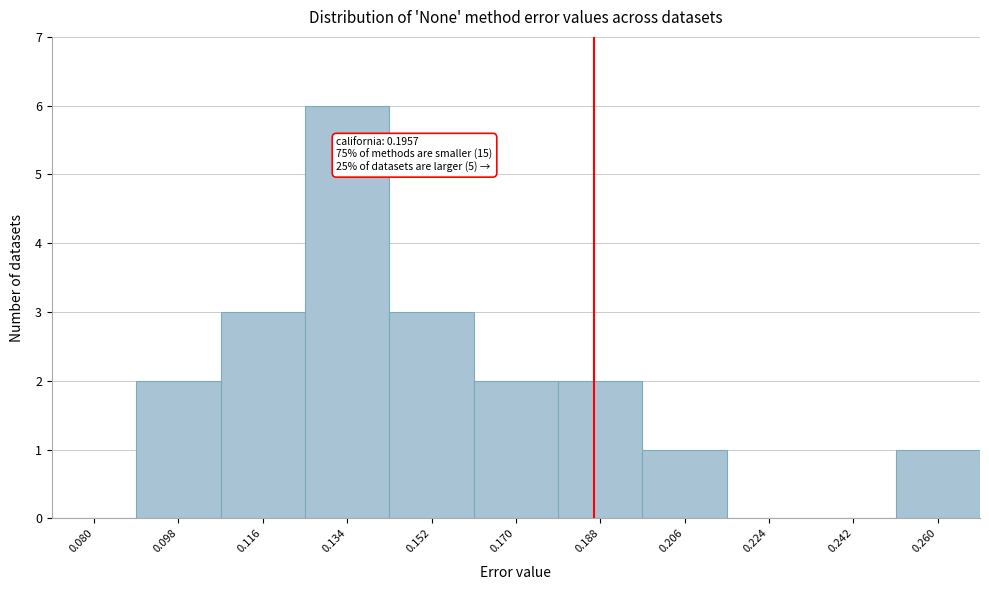

Reading left to right, list all the values displayed in this chart.

0.080=0	0.098=2	0.116=3	0.134=6	0.152=3	0.170=2	0.188=2	0.206=1	0.224=0	0.242=0	0.260=1